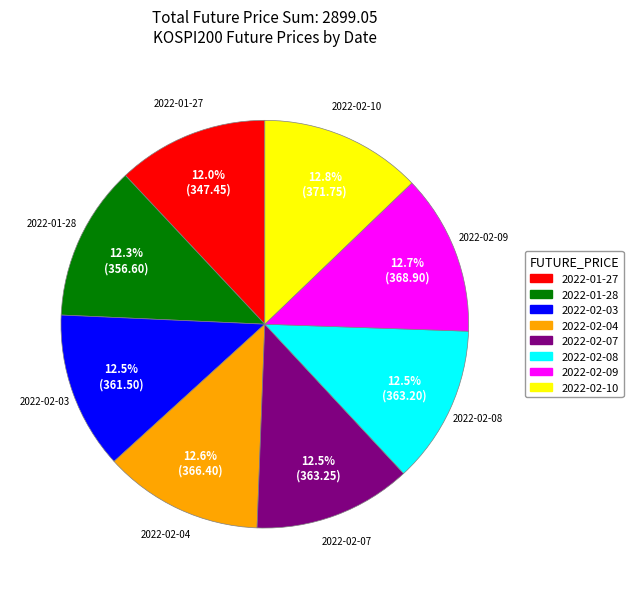

True or false: 2022-02-04 accounts for 19% of the total.

False